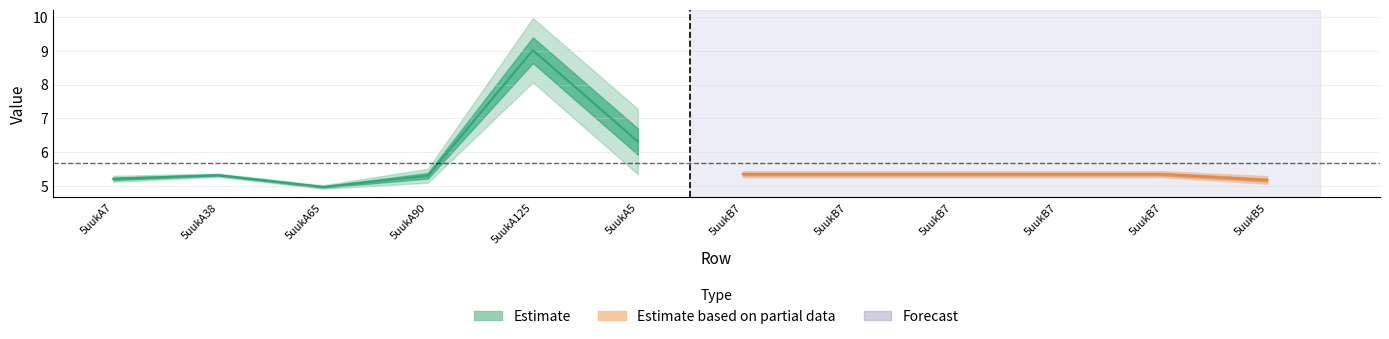

At which category does the chart reach its peak across all series?

5uukA125